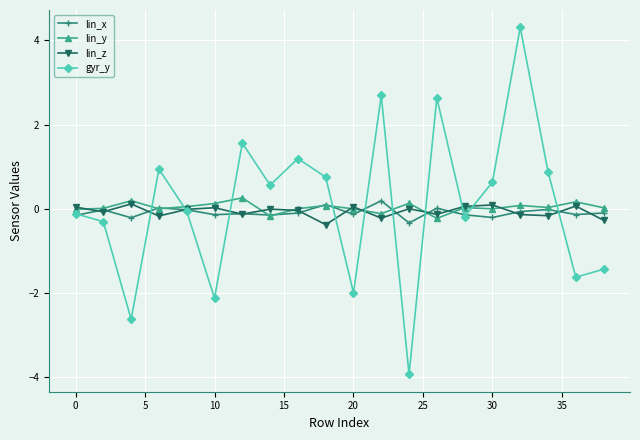

True or false: lin_y has more than 1 interior local peaks.

True